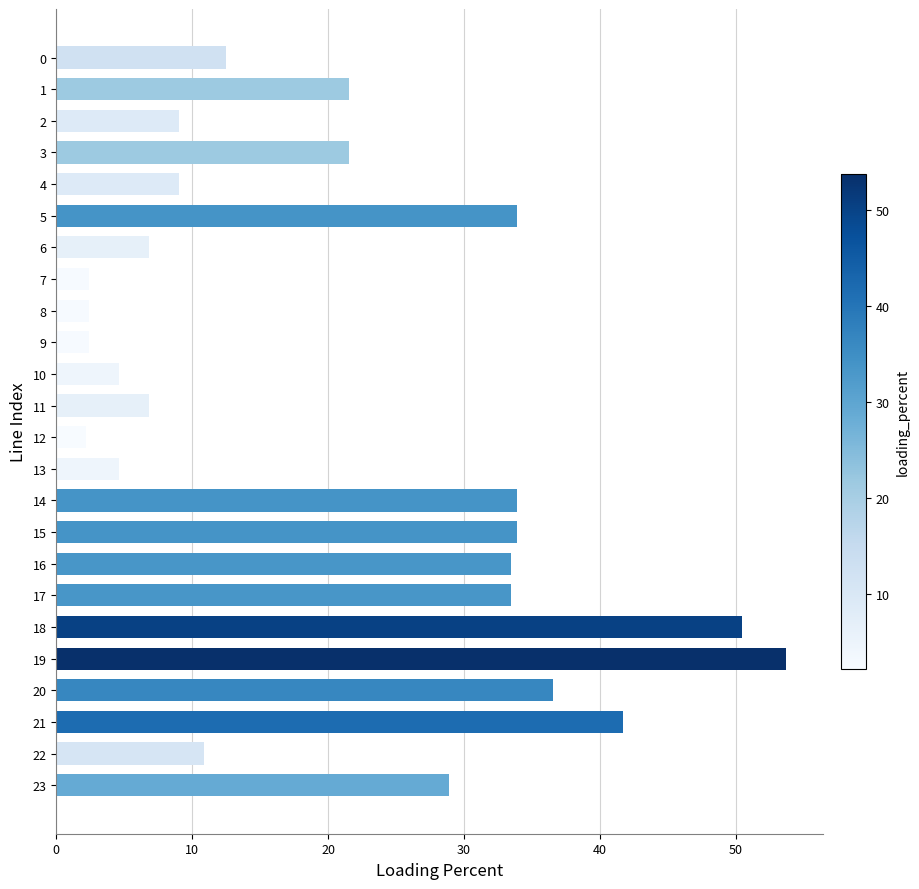

Approximately how many times larger is the value at 3 compared to 6?

3.2